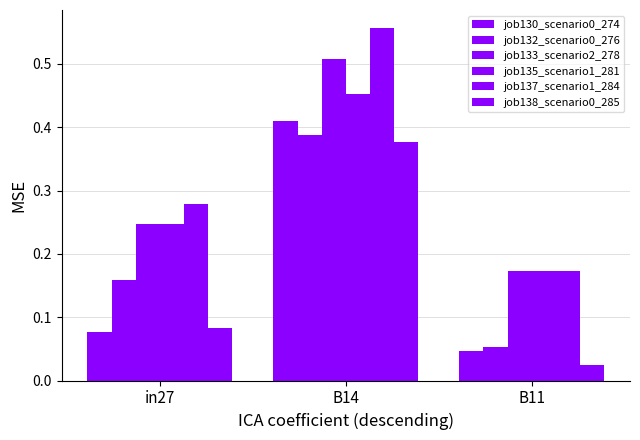

What is the difference between the highest and lowest values at in27?

0.2